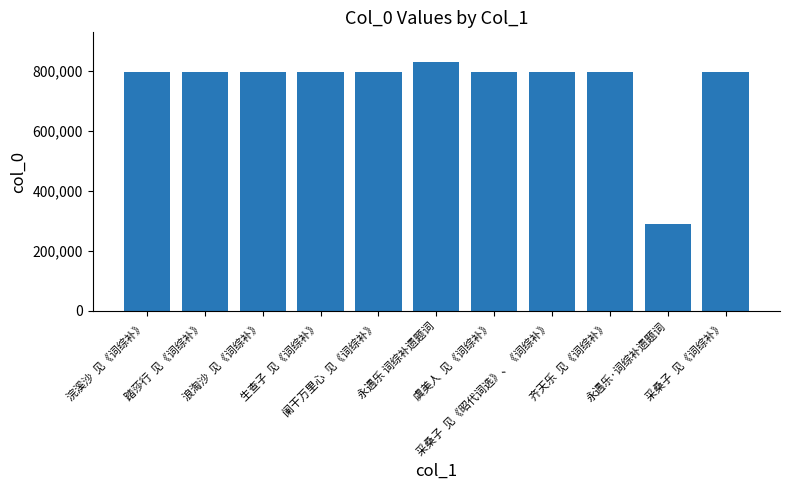

What is the smallest value displayed?

289836